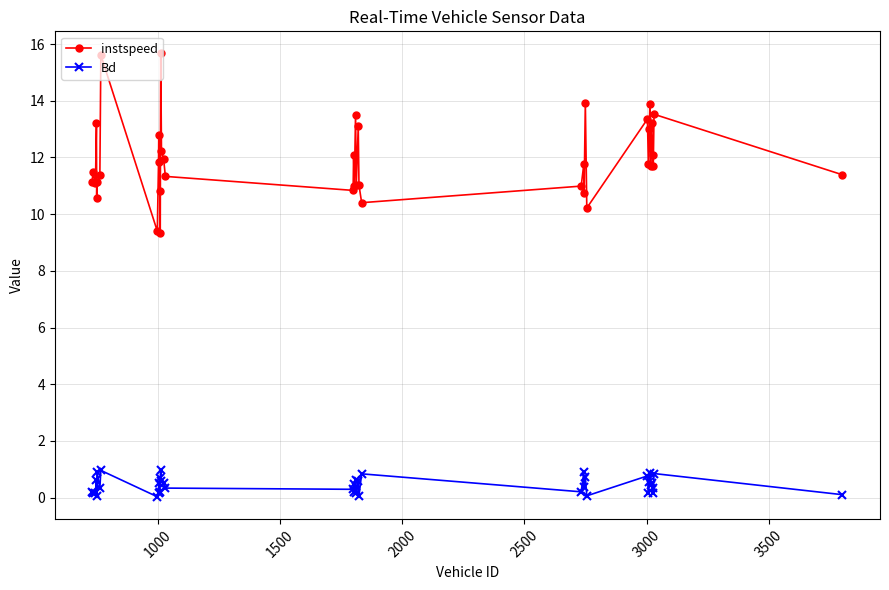

True or false: Bd and instspeed cross at least once.

False